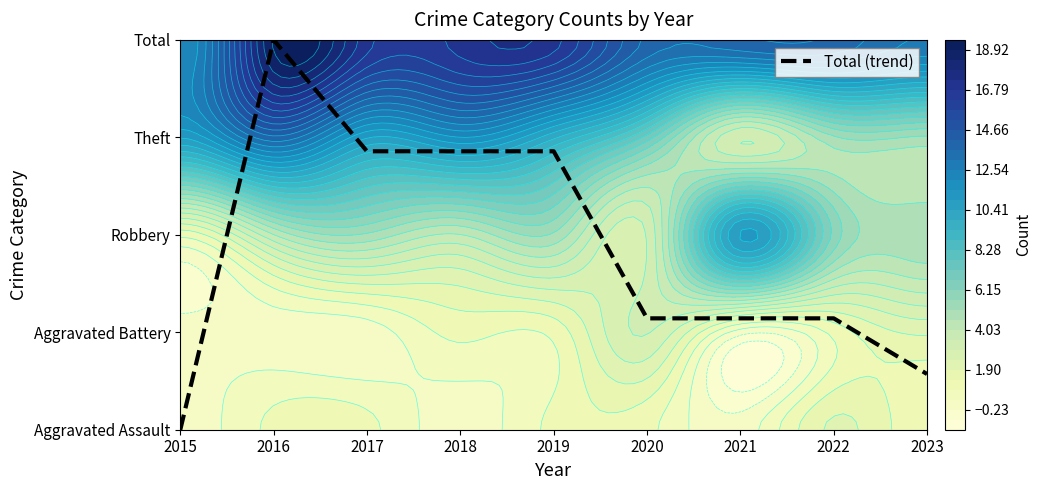

What is the ratio of the value at 2017 to the value at 2020?

2.5